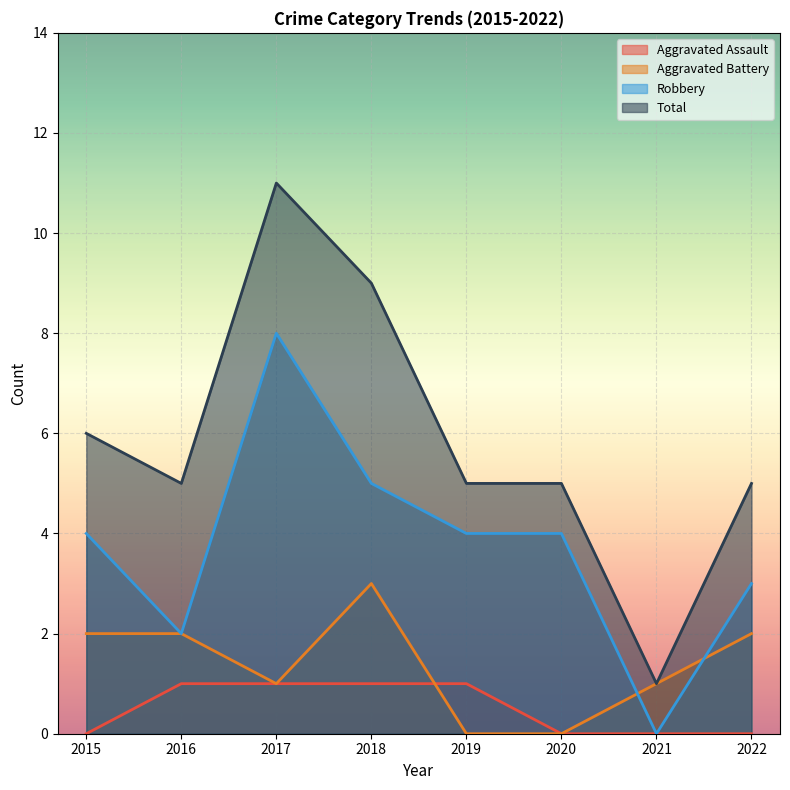

What is the value of the Robbery point at the 4th from the left?

5